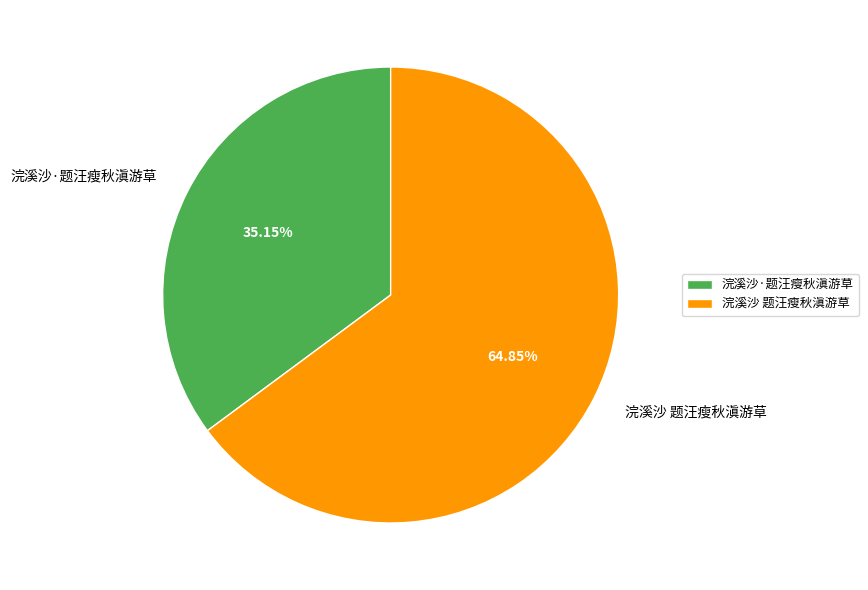

How many segments does this pie chart have?

2